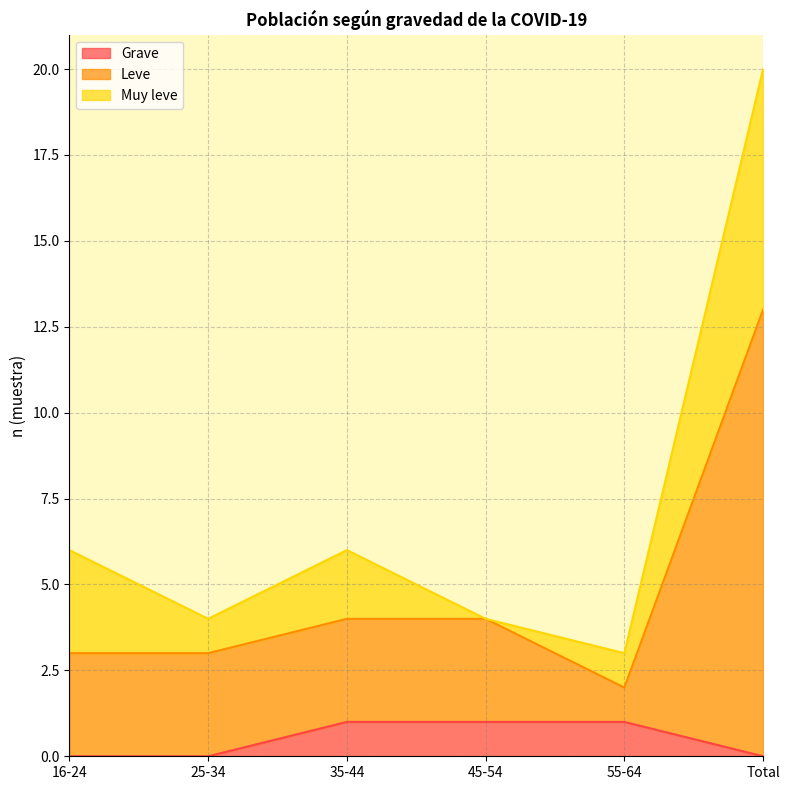

What is the difference between the maximum and second lowest values in the Leve series?

10